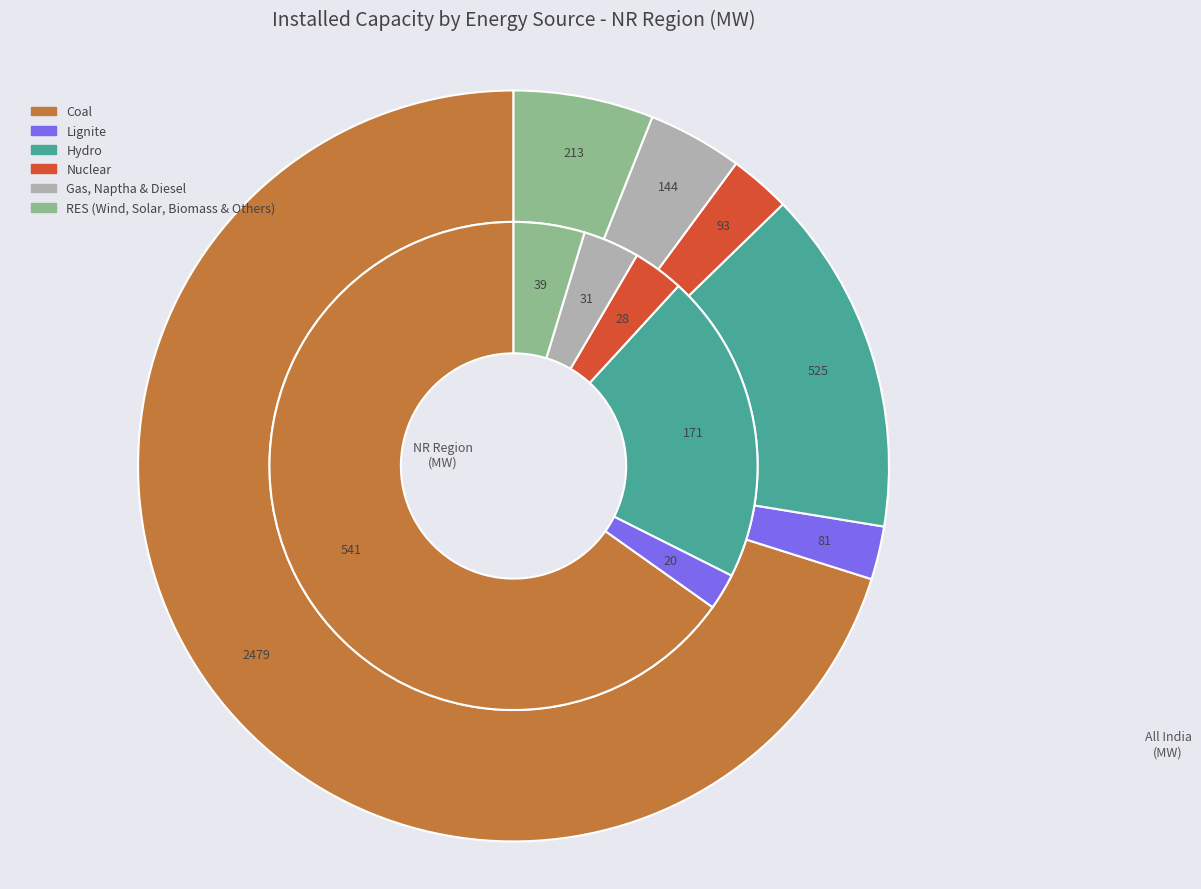

To the nearest percent, what is the average slice percentage?

17%